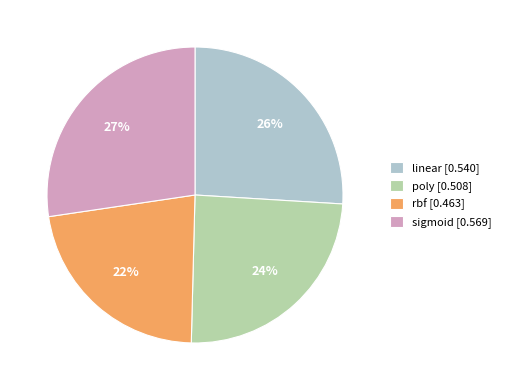

Which category has the biggest portion of the pie?

sigmoid